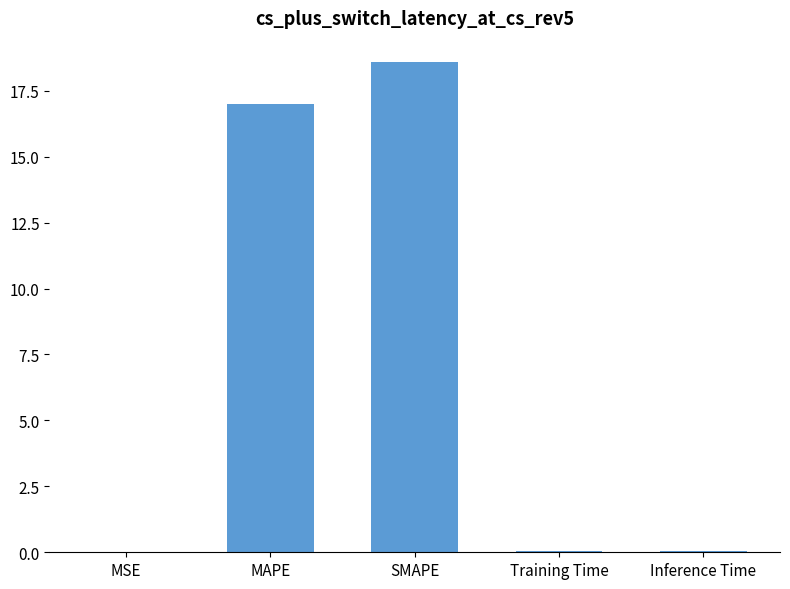

How many distinct data groups are displayed?

1